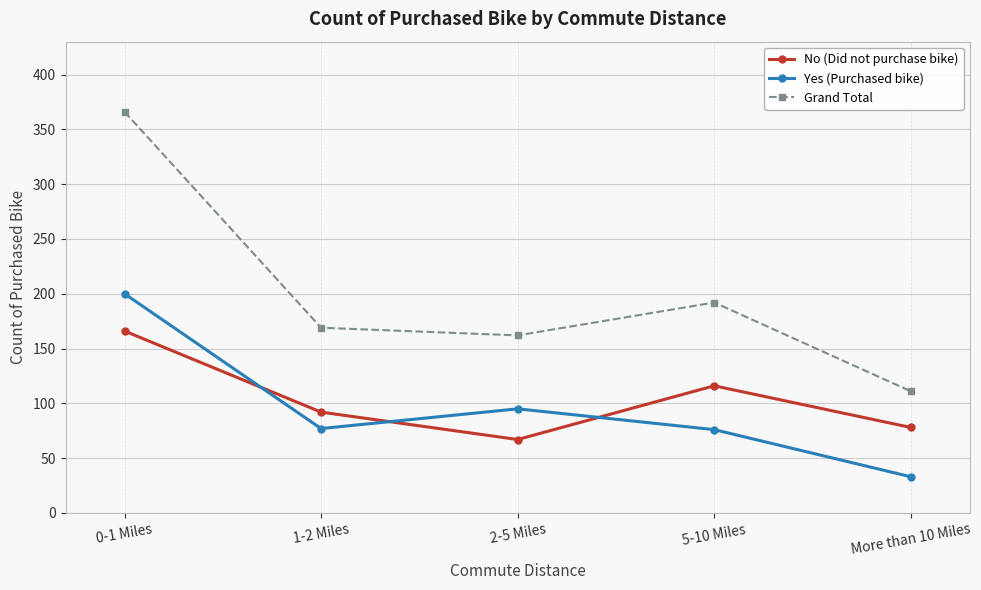

What is the approximate value of Grand Total at More than 10 Miles, to the nearest 5?

110